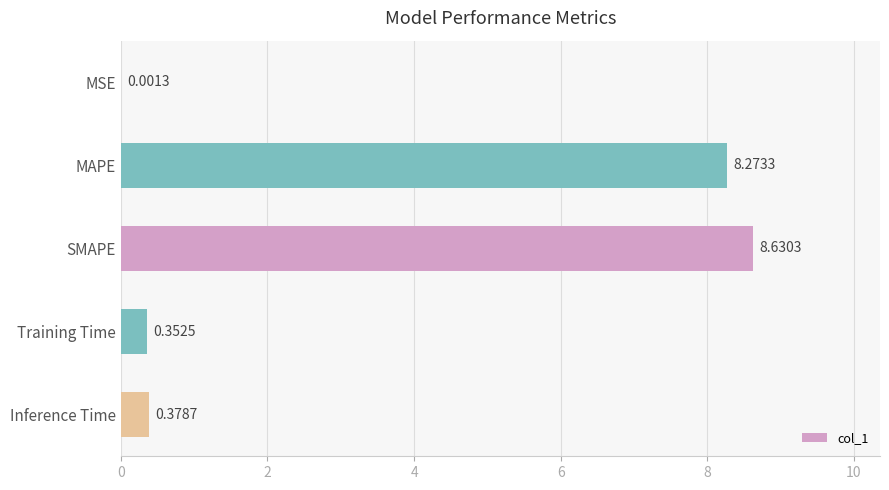

What is the sum of the values at Inference Time and SMAPE?

9.0